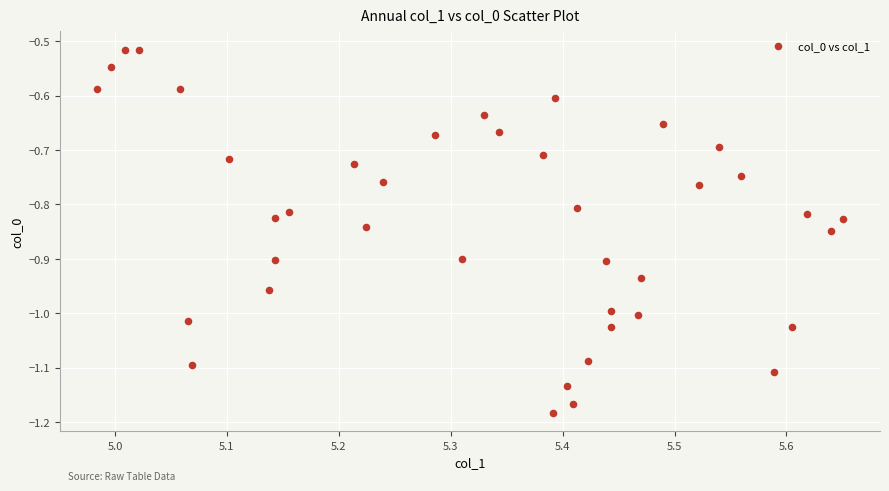

What is the range of X values (max minus min)?

0.7